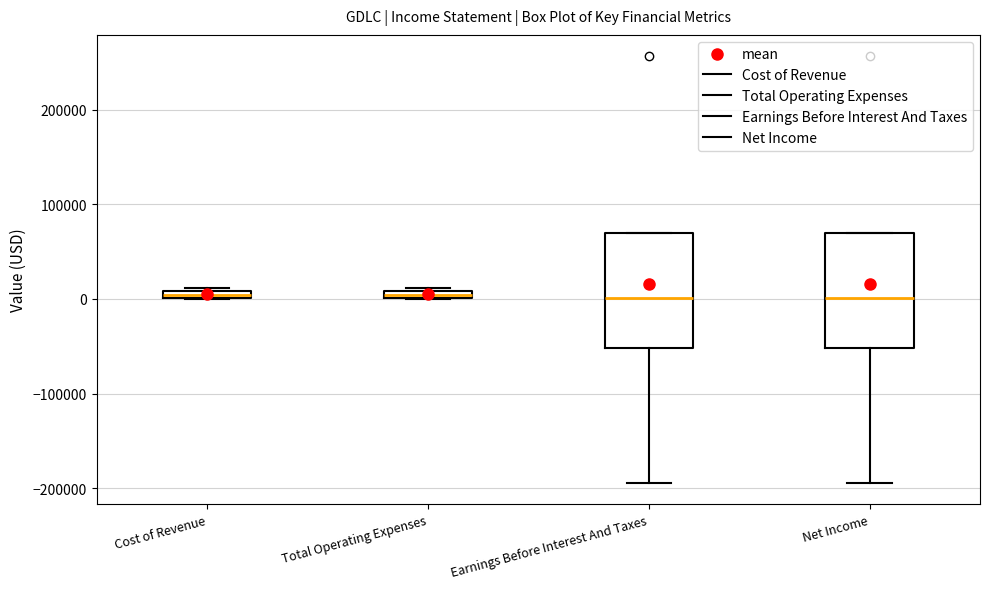

Where is the upper edge of the box for Total Operating Expenses on the y-axis? The values are not printed on the chart, so give them approximately, as read against the axis.

10000